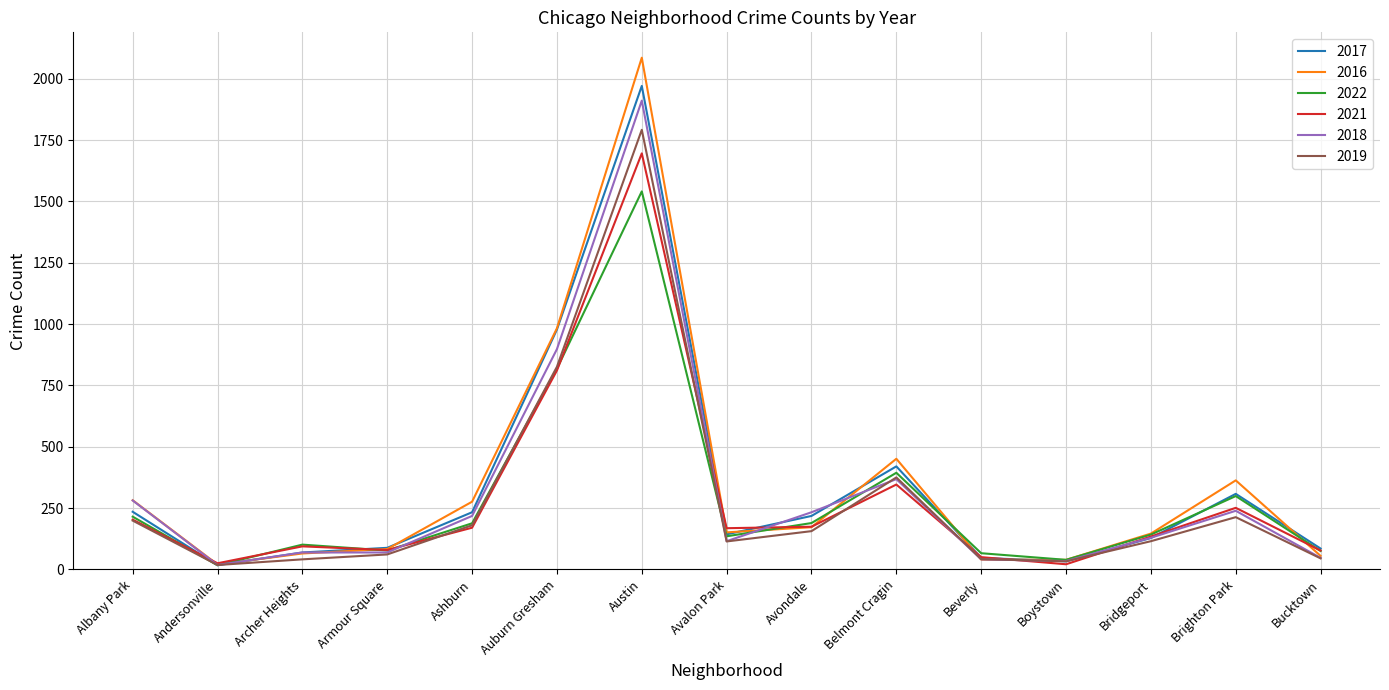

At which category does 2016 reach its first local valley?

Andersonville